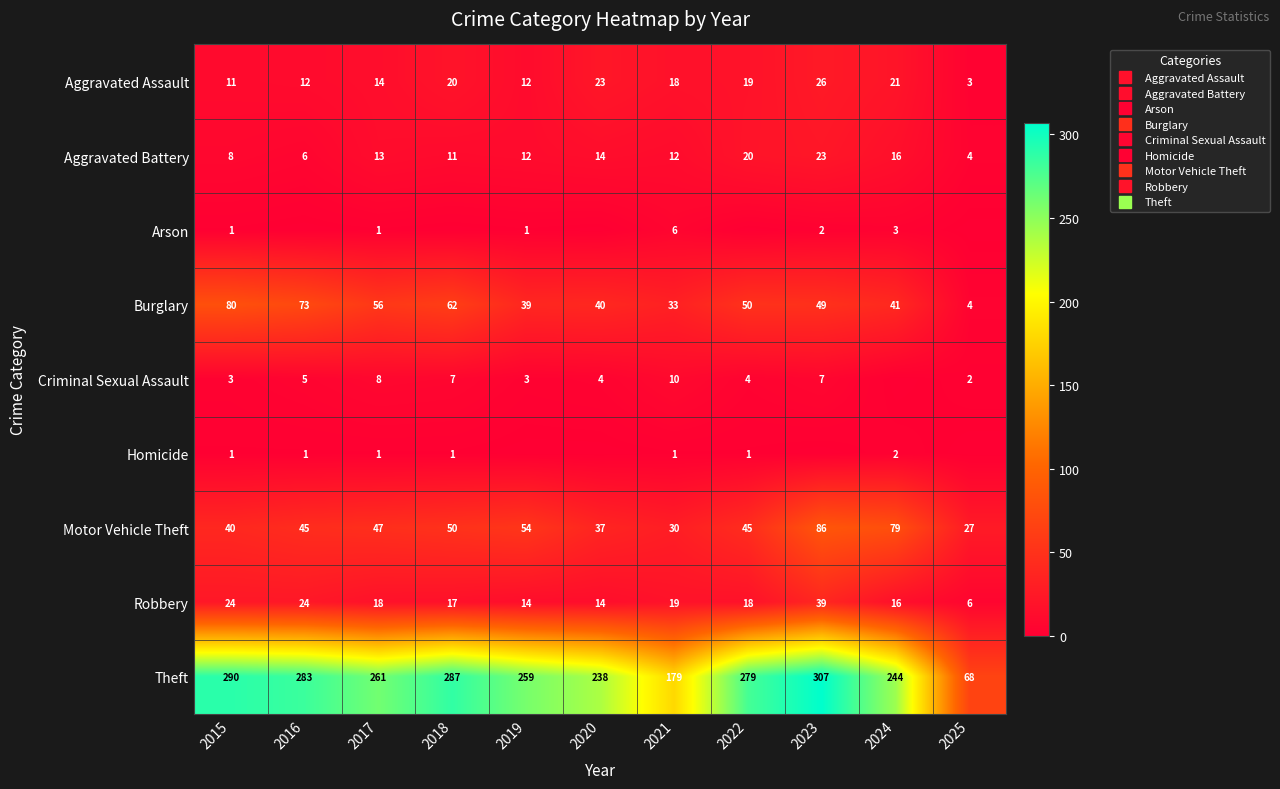

What is the greatest value displayed?

307